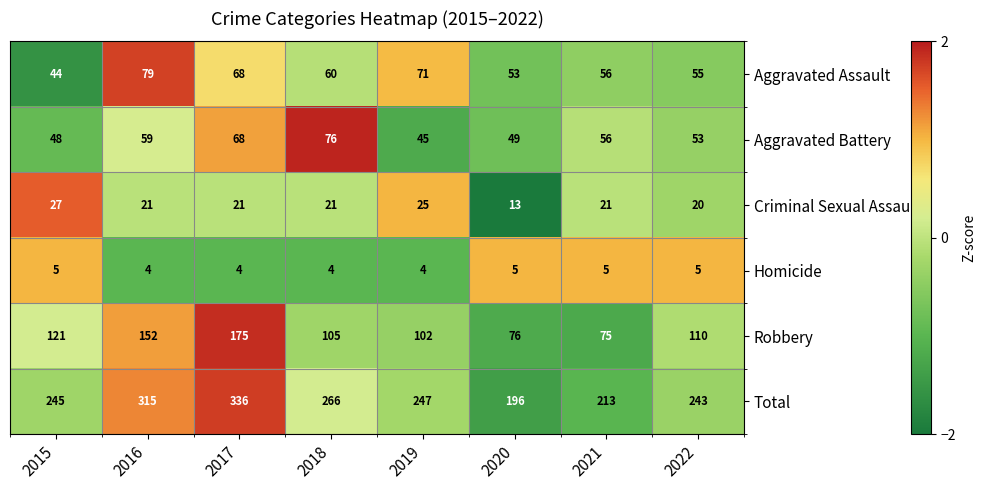

What is the greatest value displayed?

336